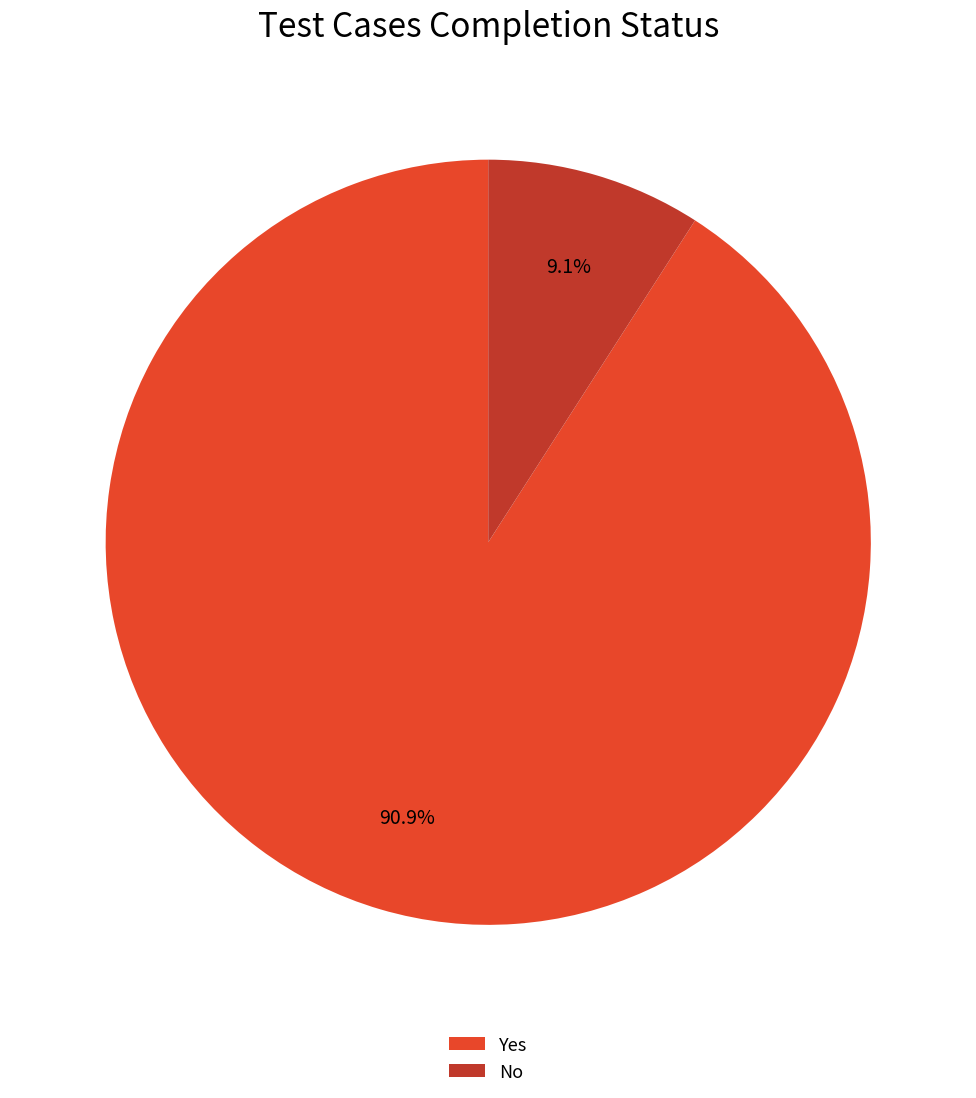

Does any single category account for the majority?

Yes